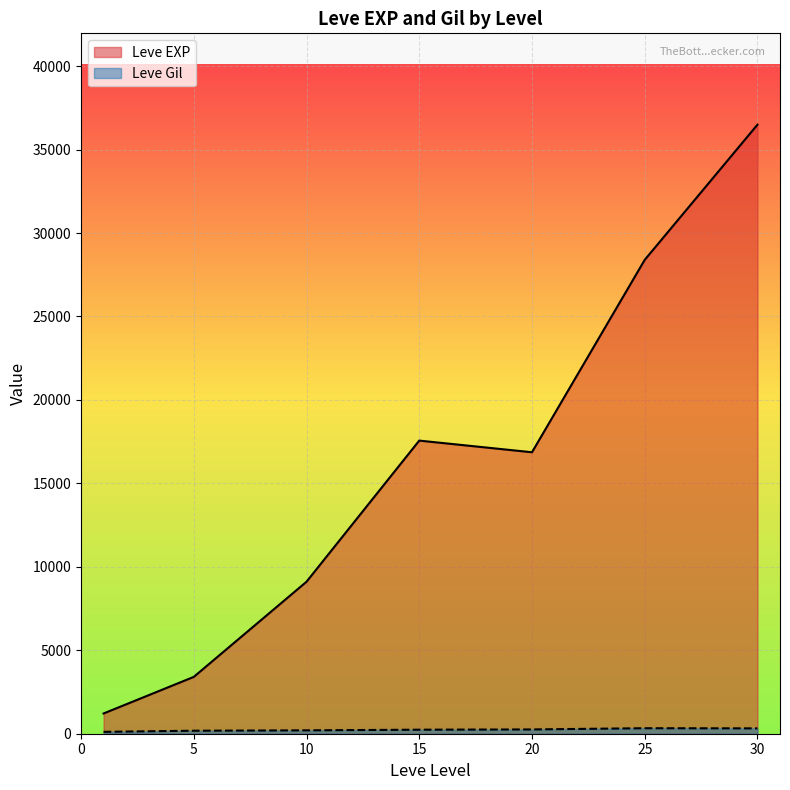

True or false: Leve EXP and Leve Gil cross at least once.

False